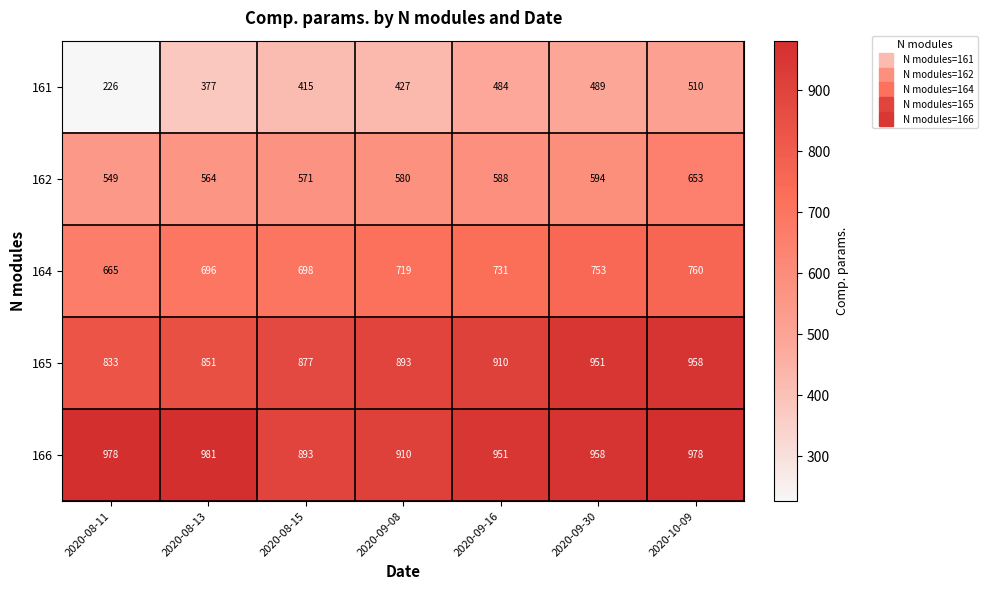

List the series in order of their peak value, highest first.

166, 165, 164, 162, 161